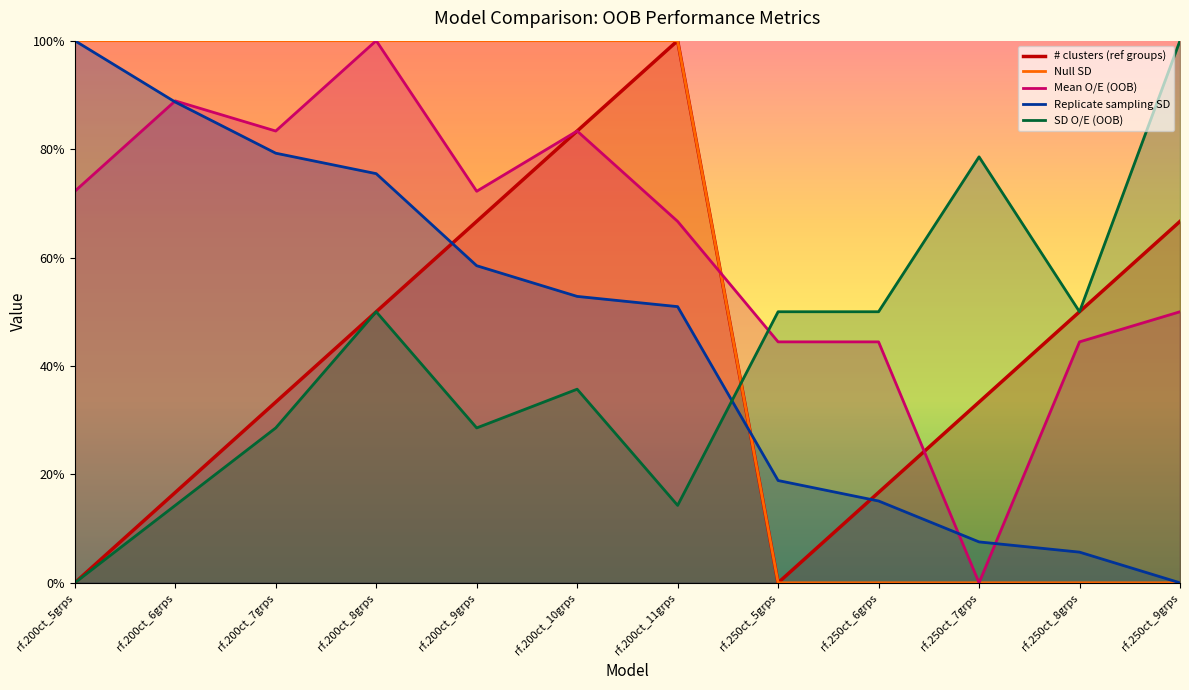

How many categories are shown in the chart?

12